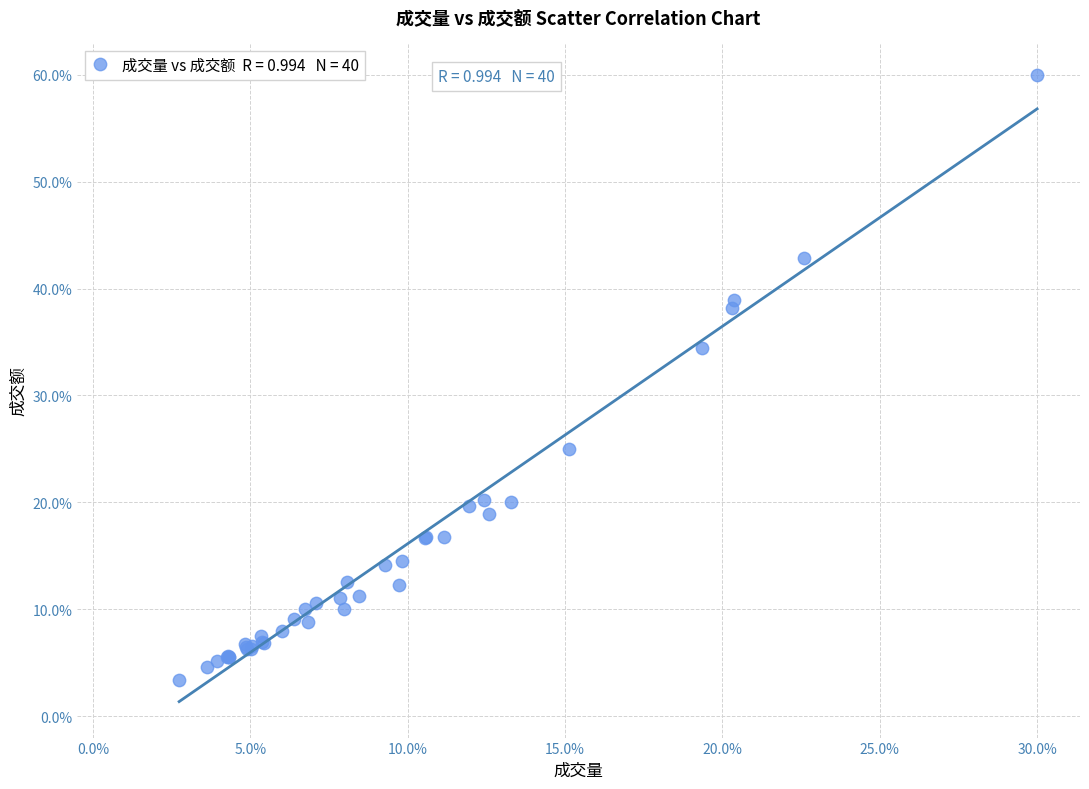

What Y value in the scatter plot is closest to 31?

34.4